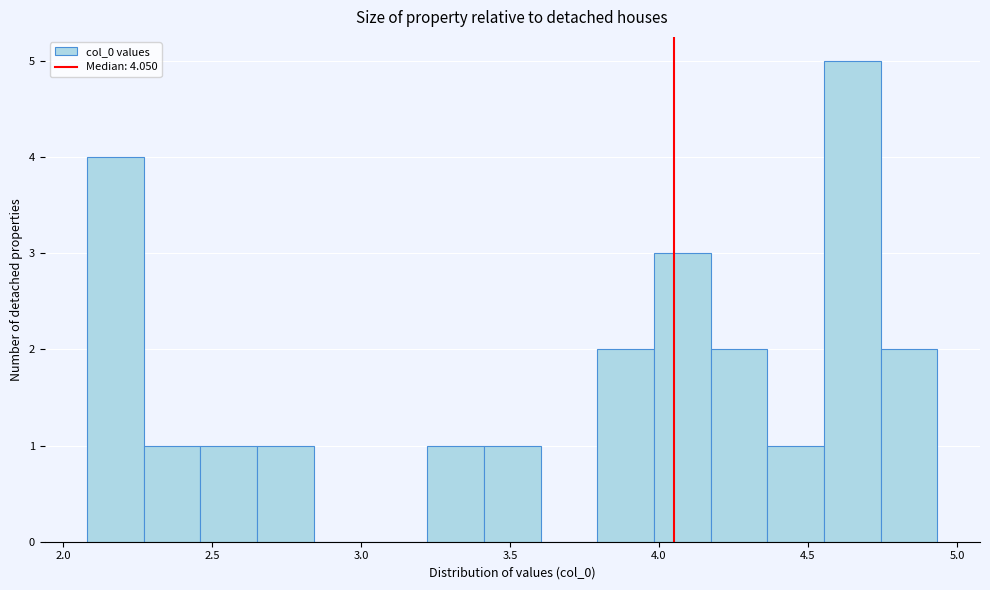

Read against the x-axis, roughly where is the centre of the tallest bar?

4.65